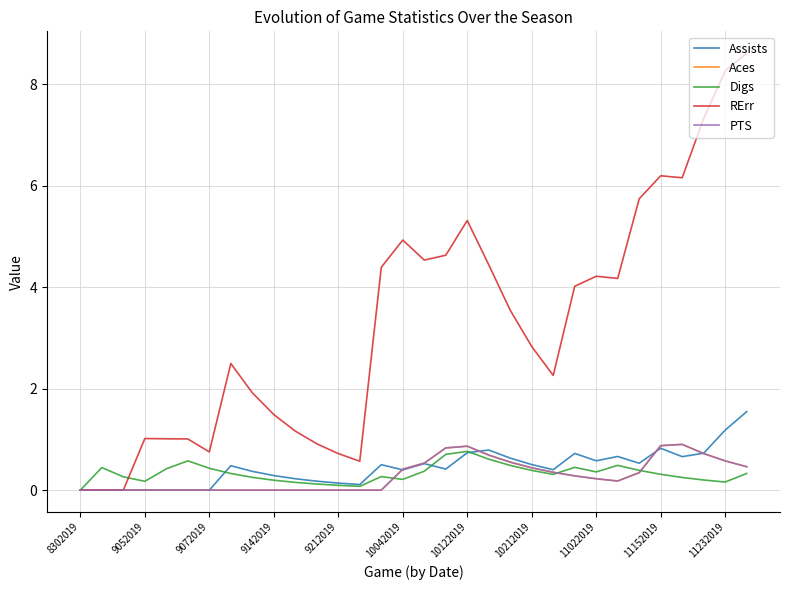

What is the value of the RErr point at the 27th from the left?

5.7